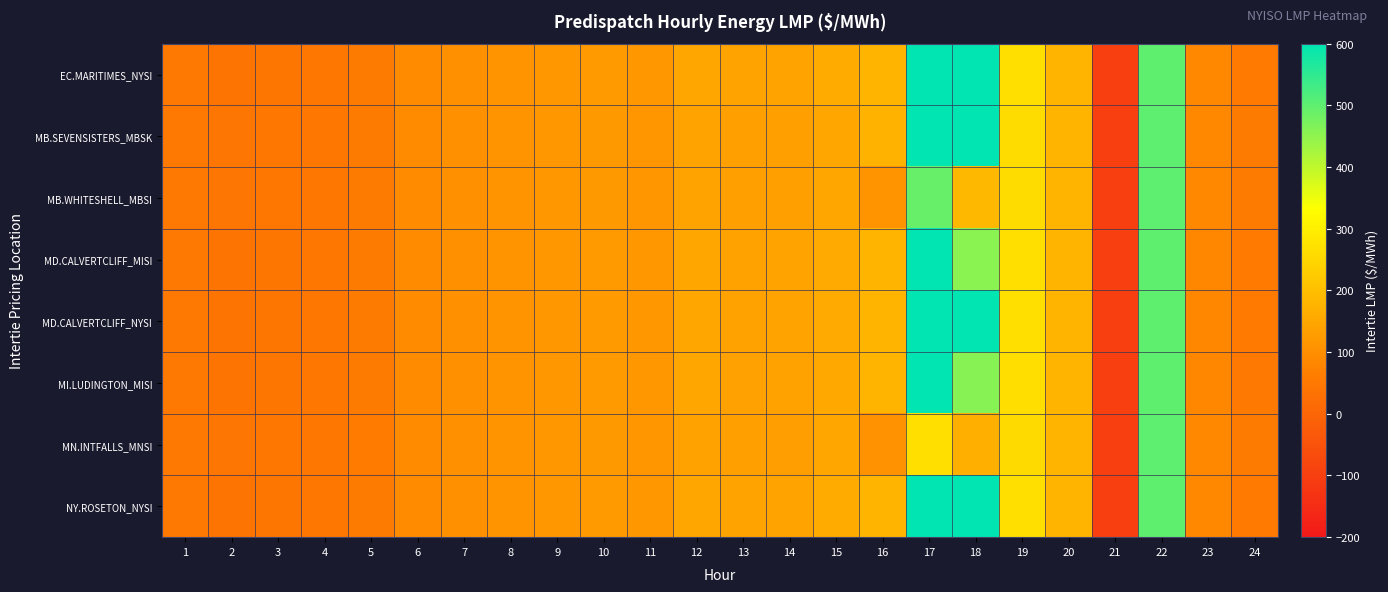

Reading left to right, extract all data points from this chart.

EC.MARITIMES_NYSI: 1=50.5	2=38.4	3=44.9	4=45.6	5=55.0	6=94.5	7=105.2	8=111.1	9=119.5	10=123.6	11=116.8	12=149.7	13=140.8	14=142.8	15=158.2	16=180.8	17=2000.0	18=1496.6	19=267.9	20=181.0	21=-100.0	22=499.9	23=84.5	24=53.3
MB.SEVENSISTERS_MBSK: 1=51.2	2=39.2	3=46.2	4=46.5	5=56.2	6=93.7	7=106.0	8=110.6	9=119.5	10=121.3	11=115.1	12=142.9	13=136.9	14=134.8	15=151.0	16=174.1	17=2000.0	18=1474.0	19=260.6	20=179.1	21=-100.0	22=500.2	23=85.1	24=54.8
MB.WHITESHELL_MBSI: 1=51.2	2=39.2	3=46.2	4=46.5	5=56.2	6=93.7	7=106.1	8=110.6	9=119.6	10=121.3	11=115.0	12=142.9	13=136.9	14=134.7	15=151.0	16=110.0	17=489.1	18=186.4	19=260.6	20=179.1	21=-100.0	22=500.3	23=85.1	24=54.8
MD.CALVERTCLIFF_MISI: 1=50.4	2=38.5	3=45.0	4=45.7	5=55.0	6=94.0	7=104.9	8=110.6	9=119.0	10=123.0	11=116.4	12=148.4	13=139.8	14=141.6	15=156.6	16=179.1	17=972.7	18=453.2	19=266.4	20=180.1	21=-100.0	22=499.3	23=84.0	24=53.2
MD.CALVERTCLIFF_NYSI: 1=50.4	2=38.5	3=45.0	4=45.7	5=55.0	6=94.0	7=104.9	8=110.6	9=119.0	10=123.0	11=116.4	12=148.4	13=139.8	14=141.6	15=156.6	16=179.1	17=2000.0	18=1504.3	19=266.4	20=180.1	21=-100.0	22=499.3	23=84.0	24=53.2
MI.LUDINGTON_MISI: 1=50.1	2=38.3	3=44.8	4=45.5	5=54.7	6=93.4	7=104.2	8=109.8	9=118.2	10=122.3	11=115.7	12=146.9	13=138.4	14=140.1	15=155.0	16=177.0	17=972.7	18=459.0	19=264.7	20=178.9	21=-100.0	22=498.6	23=83.2	24=53.0
MN.INTFALLS_MNSI: 1=52.6	2=40.2	3=47.1	4=47.1	5=57.0	6=94.6	7=106.1	8=109.0	9=119.0	10=120.6	11=114.7	12=140.6	13=135.2	14=132.6	15=147.2	16=106.7	17=266.0	18=168.0	19=257.3	20=178.4	21=-100.0	22=501.5	23=86.4	24=55.4
NY.ROSETON_NYSI: 1=50.5	2=38.4	3=44.9	4=45.6	5=55.0	6=94.5	7=105.2	8=111.1	9=119.5	10=123.6	11=116.8	12=149.7	13=140.8	14=142.8	15=158.2	16=180.8	17=2000.0	18=1496.6	19=267.9	20=181.0	21=-100.0	22=499.9	23=84.5	24=53.3